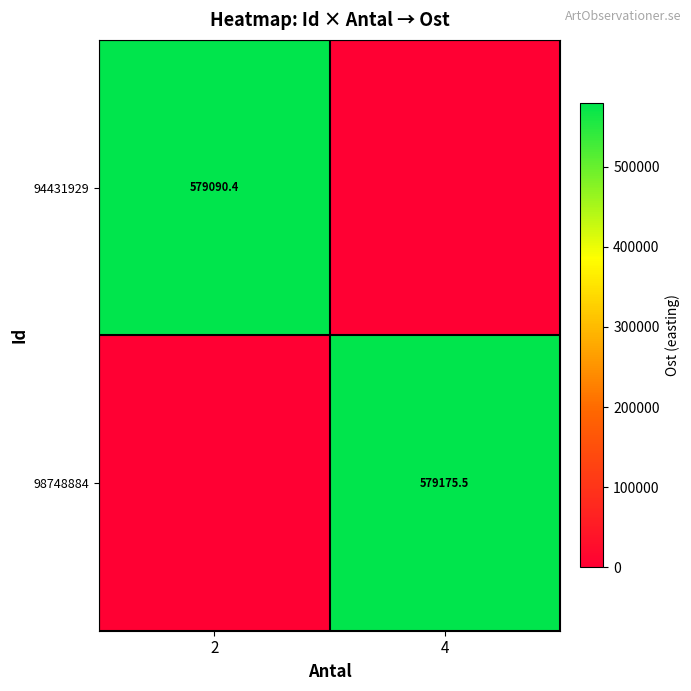

The value of 98748884 at 4 is 369825.9. True or false?

False